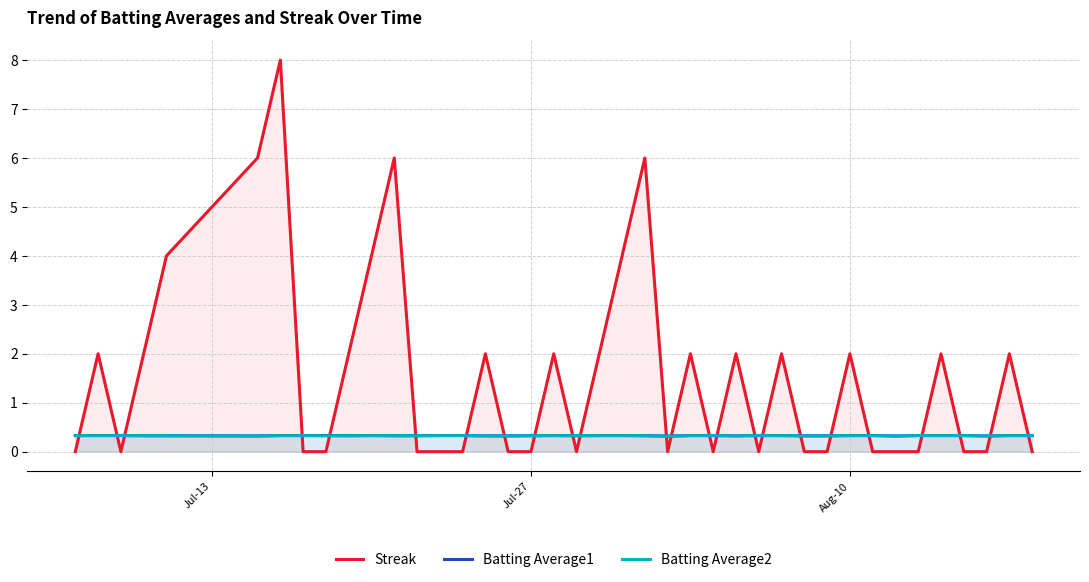

Which series ends up on top after the final intersection of Batting Average2 and Streak?

Batting Average2